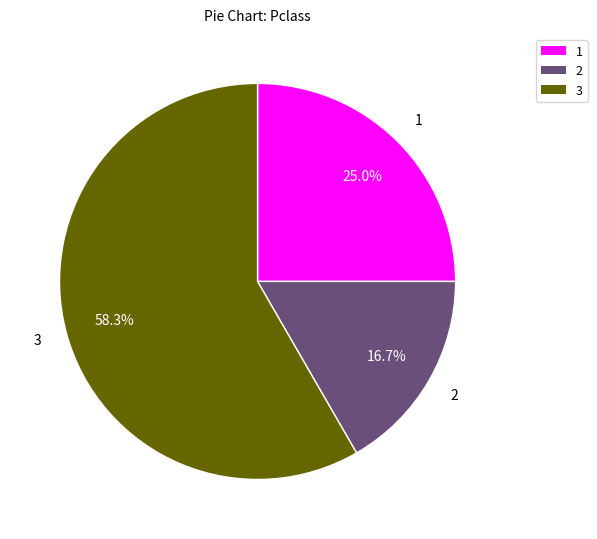

Between 3 and 1, which is larger?

3